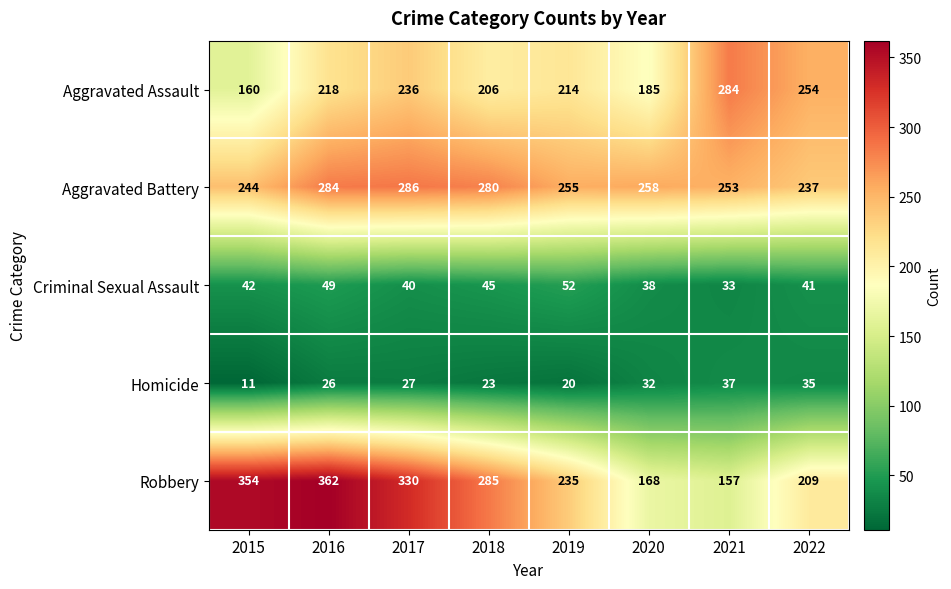

What is the sum of all Criminal Sexual Assault values?

340